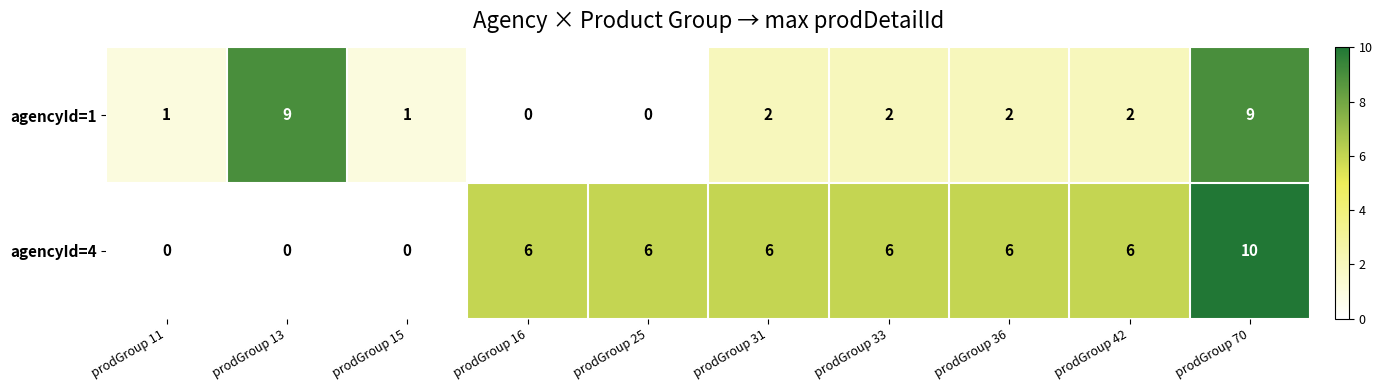

The value of agencyId=1 at prodGroup 36 is 1. True or false?

False